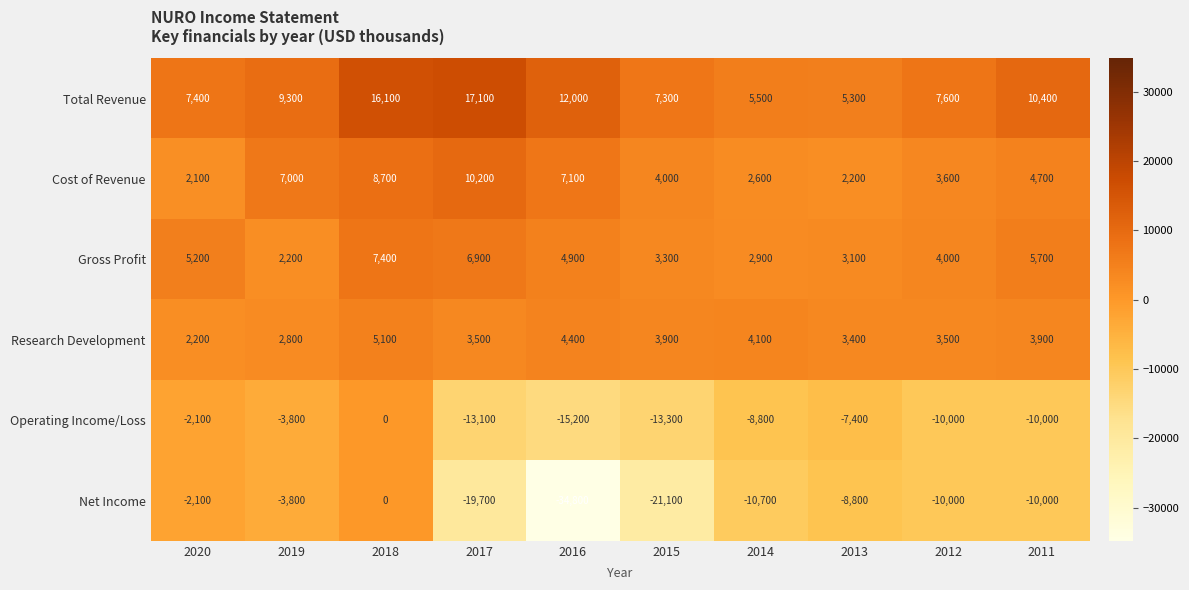

Which series has the widest spread of values?

Net Income